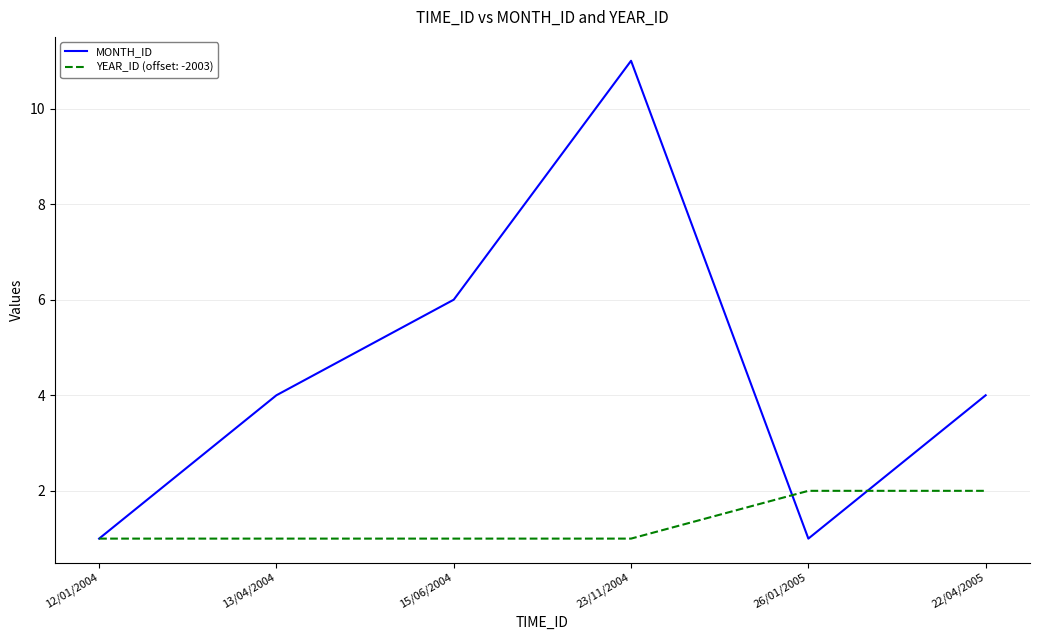

At which category is the sum across all series the highest?

23/11/2004